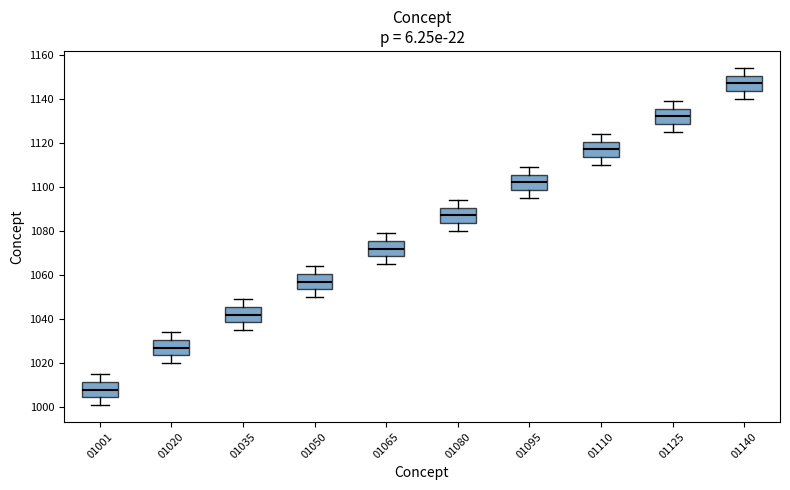

Reading left to right, transcribe this box plot: for each box, give where its median line is, the range the box spans, and where its two whiskers end, as read against the y-axis. The values are not printed on the chart, so give them approximately, as read against the axis.

01001: median 1008, box 1004 to 1012, whiskers 1002 to 1016
01020: median 1028, box 1024 to 1030, whiskers 1020 to 1034
01035: median 1042, box 1038 to 1046, whiskers 1036 to 1050
01050: median 1058, box 1054 to 1060, whiskers 1050 to 1064
01065: median 1072, box 1068 to 1076, whiskers 1066 to 1080
01080: median 1088, box 1084 to 1090, whiskers 1080 to 1094
01095: median 1102, box 1098 to 1106, whiskers 1096 to 1110
01110: median 1118, box 1114 to 1120, whiskers 1110 to 1124
01125: median 1132, box 1128 to 1136, whiskers 1126 to 1140
01140: median 1148, box 1144 to 1150, whiskers 1140 to 1154